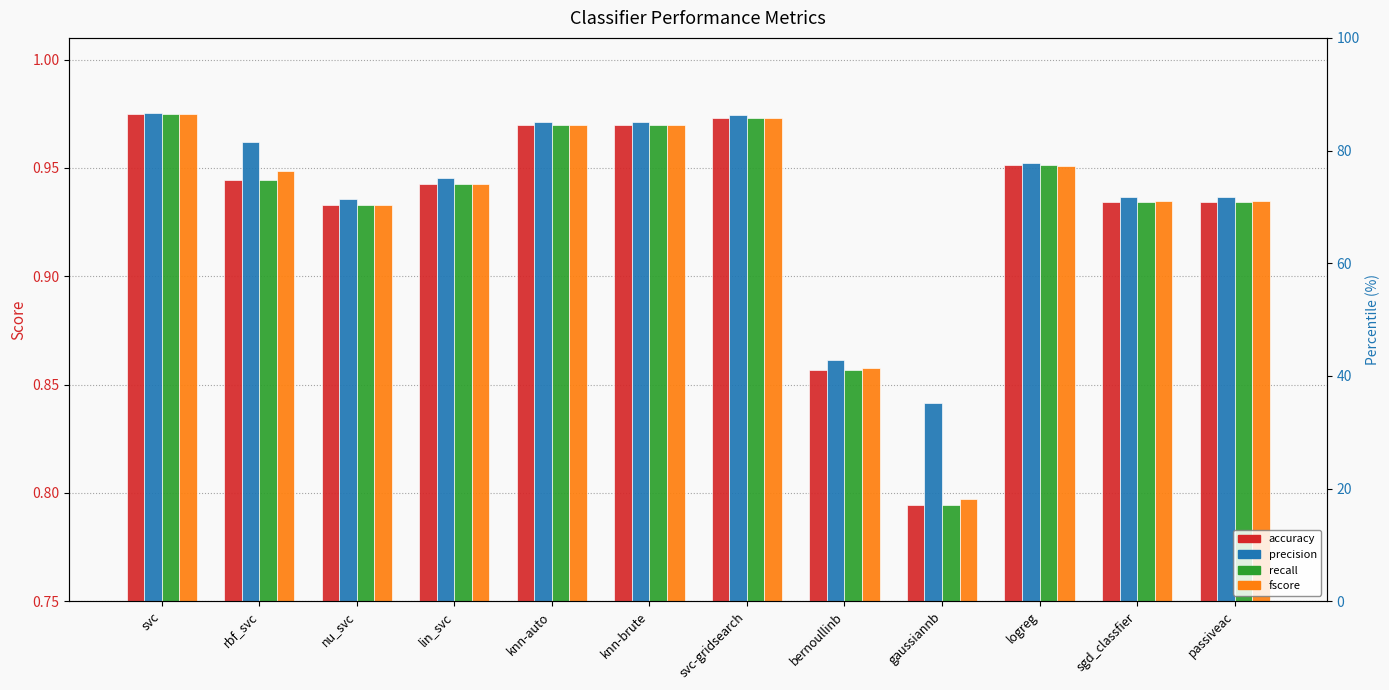

Is the value of fscore at nu_svc greater than the value of accuracy at sgd_classfier?

No